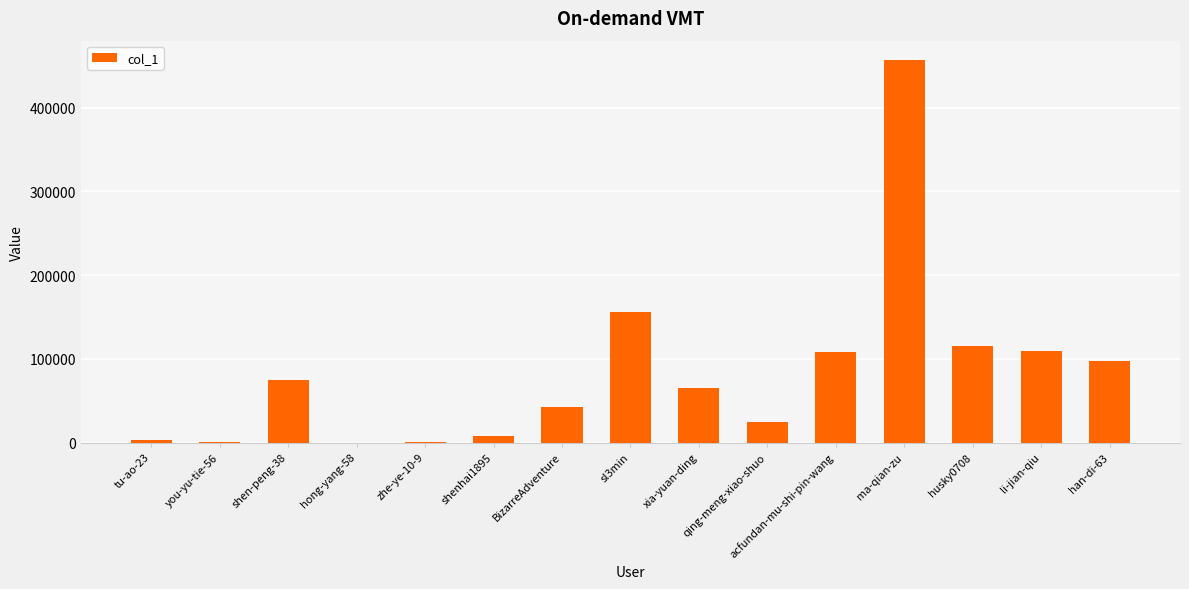

Are the bars grouped side by side (vs. stacked)?

No